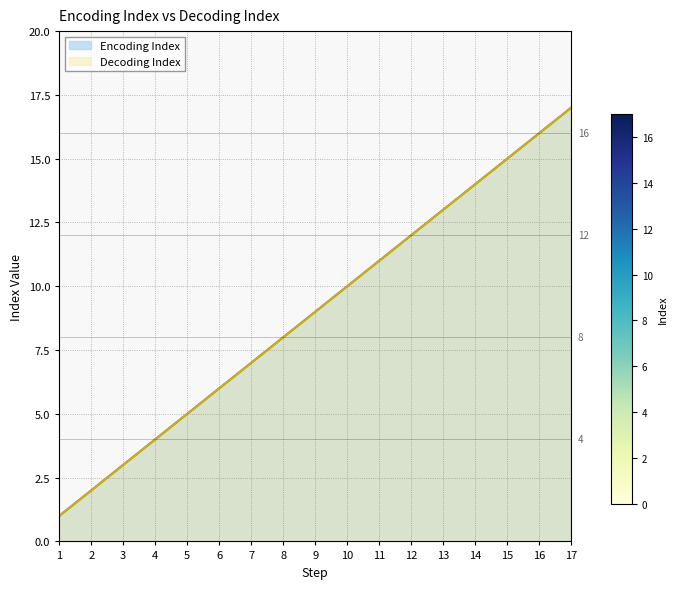

Is it true that Input_Index equals 11 at 11?

True